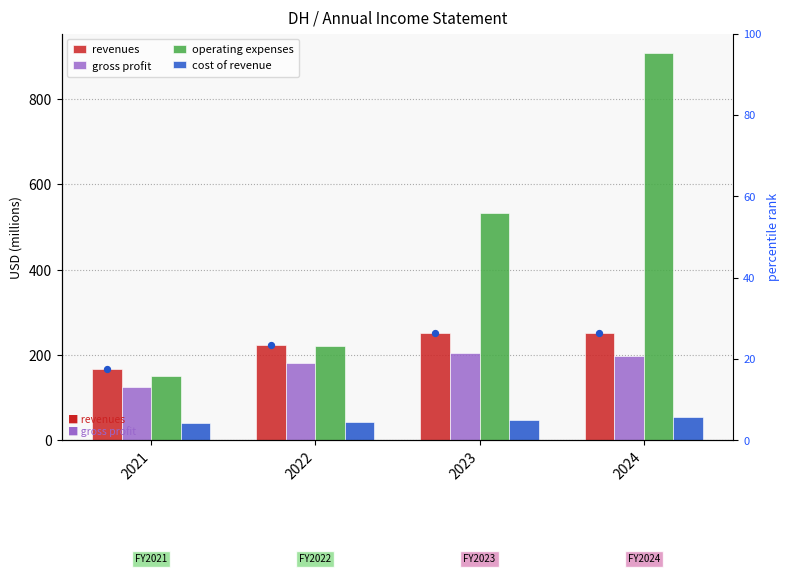

Which series reaches the maximum Y coordinate?

operating expenses